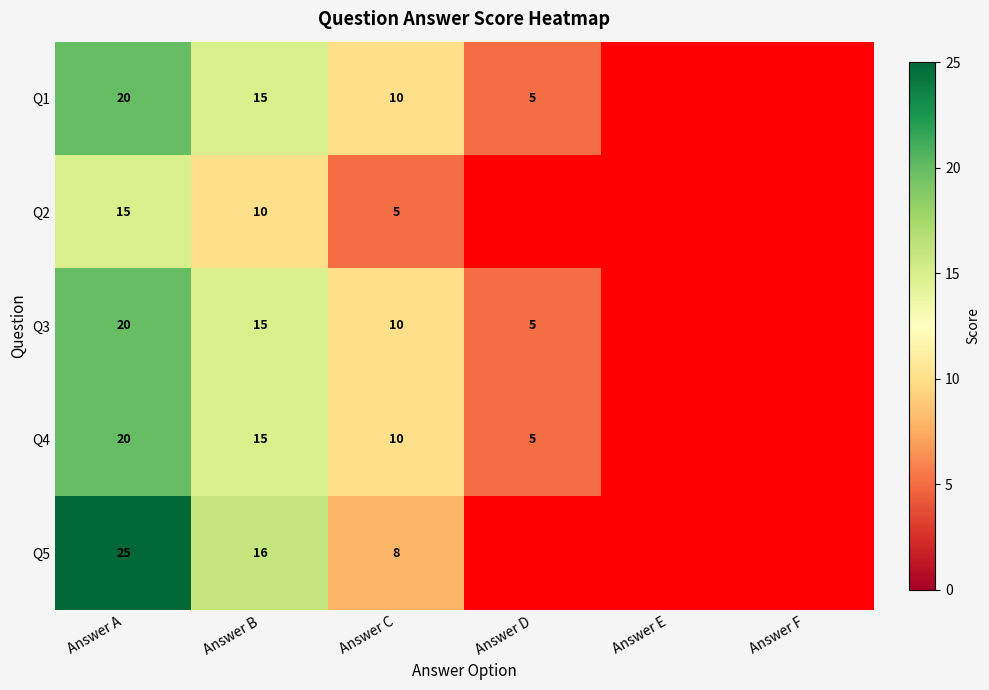

Which series changed the most between Answer A and Answer B?

Q5